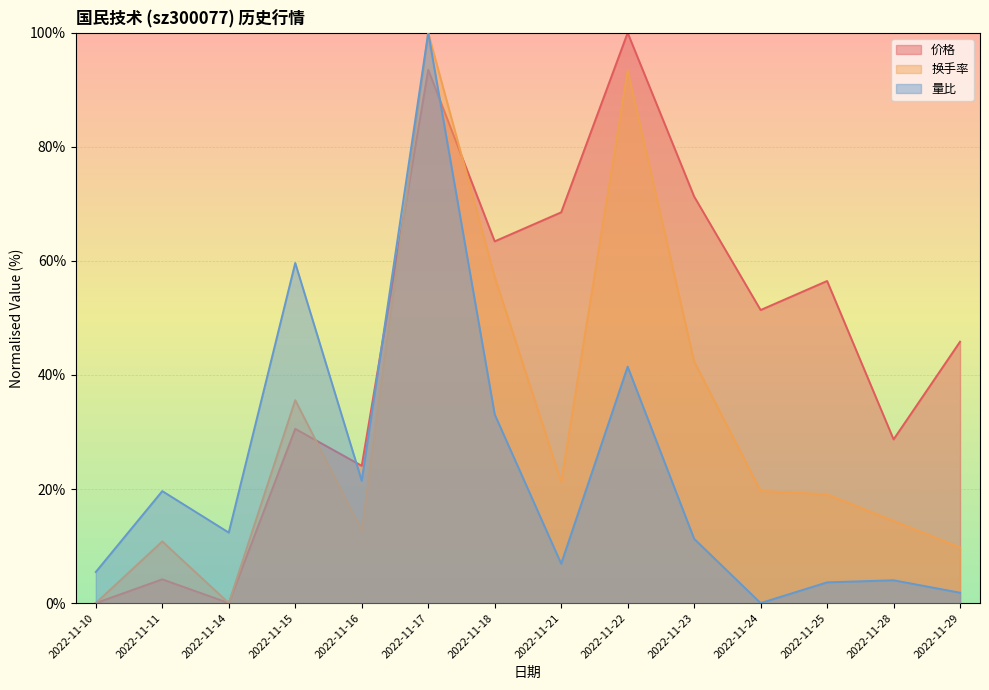

Is it true that 价格 equals 1.7 at 2022-11-11?

False